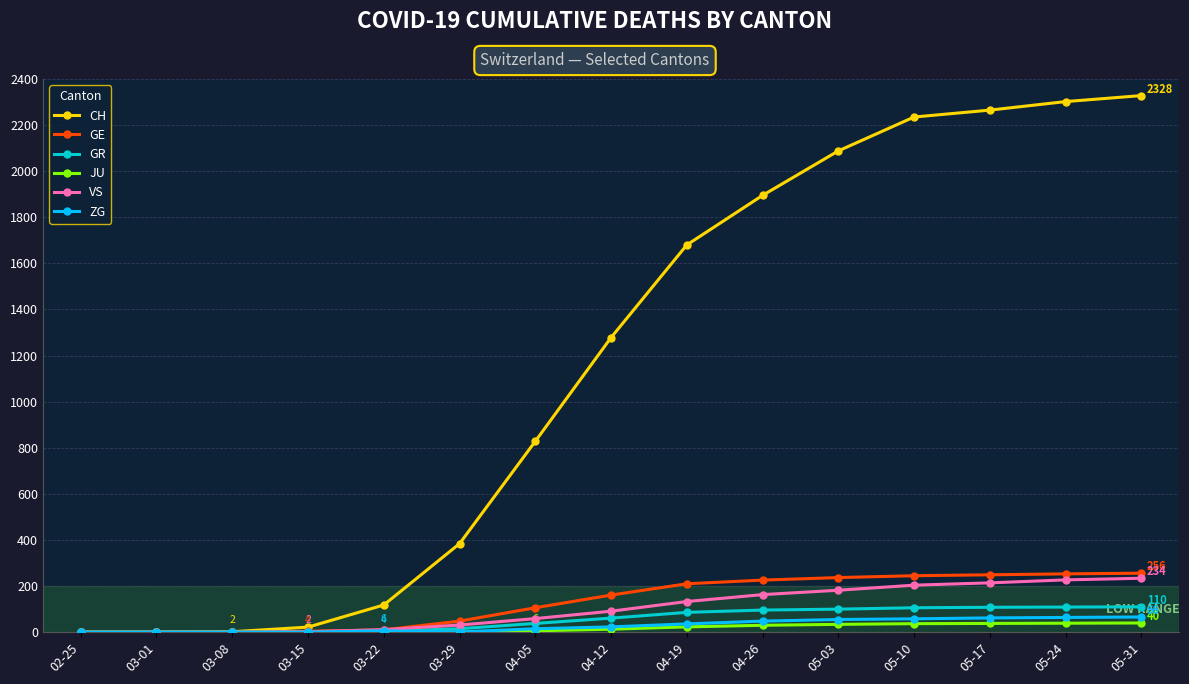

What is the sum of the GR values at 05-10 and 04-19?

192